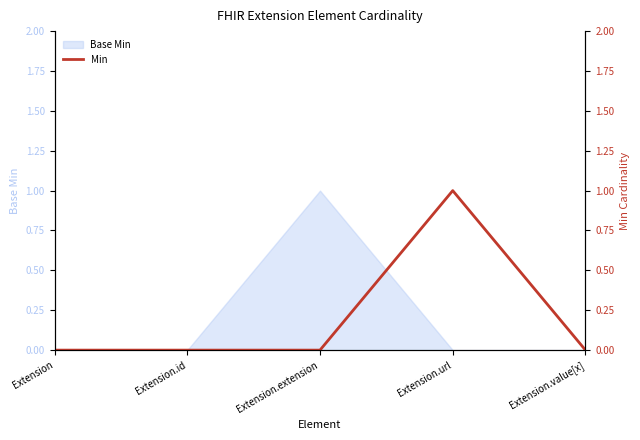

How many interior local peaks (higher than both neighbors) does the data have?

1